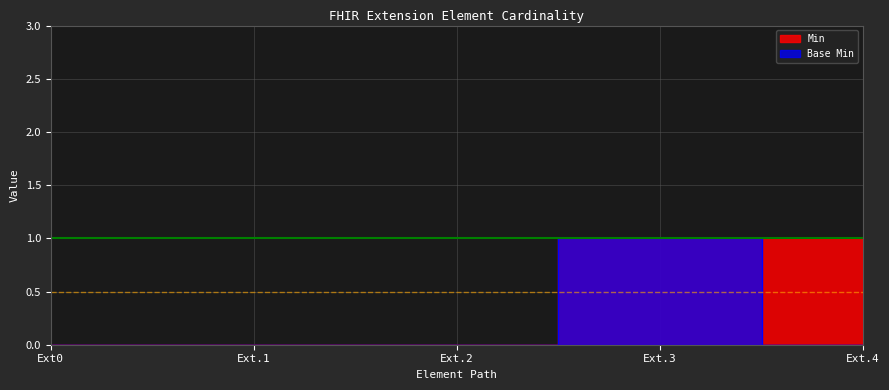

Reading left to right, transcribe all the data shown in this chart.

Min: 0	0	0	1	1
Base Min: 0	0	0	1	0